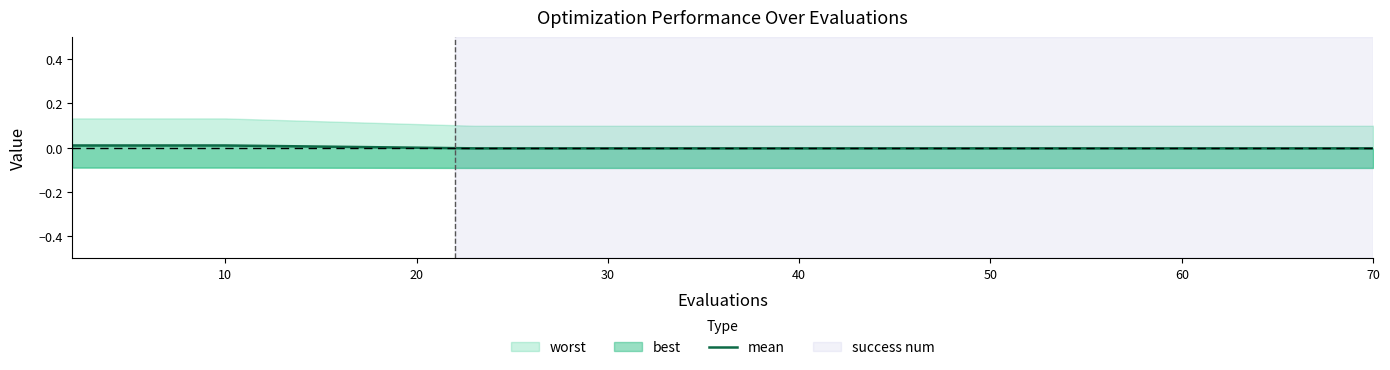

The chart shows a value of -0.0 at 15. True or false?

False